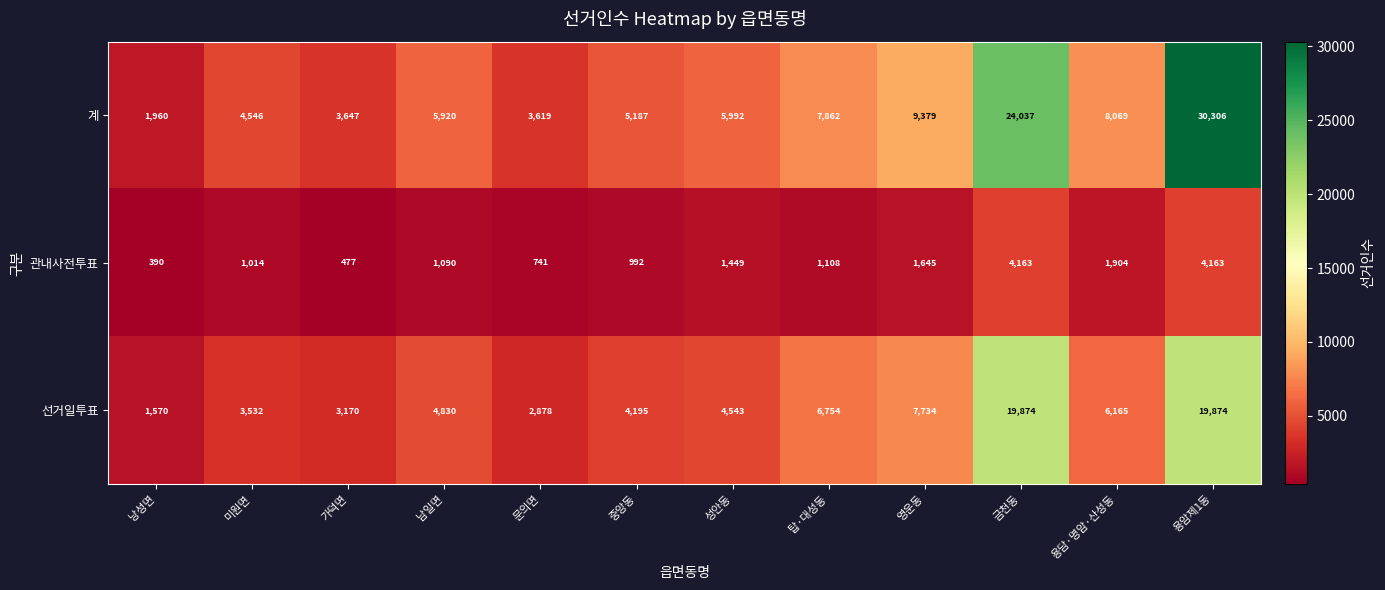

How many distinct data groups are displayed?

3